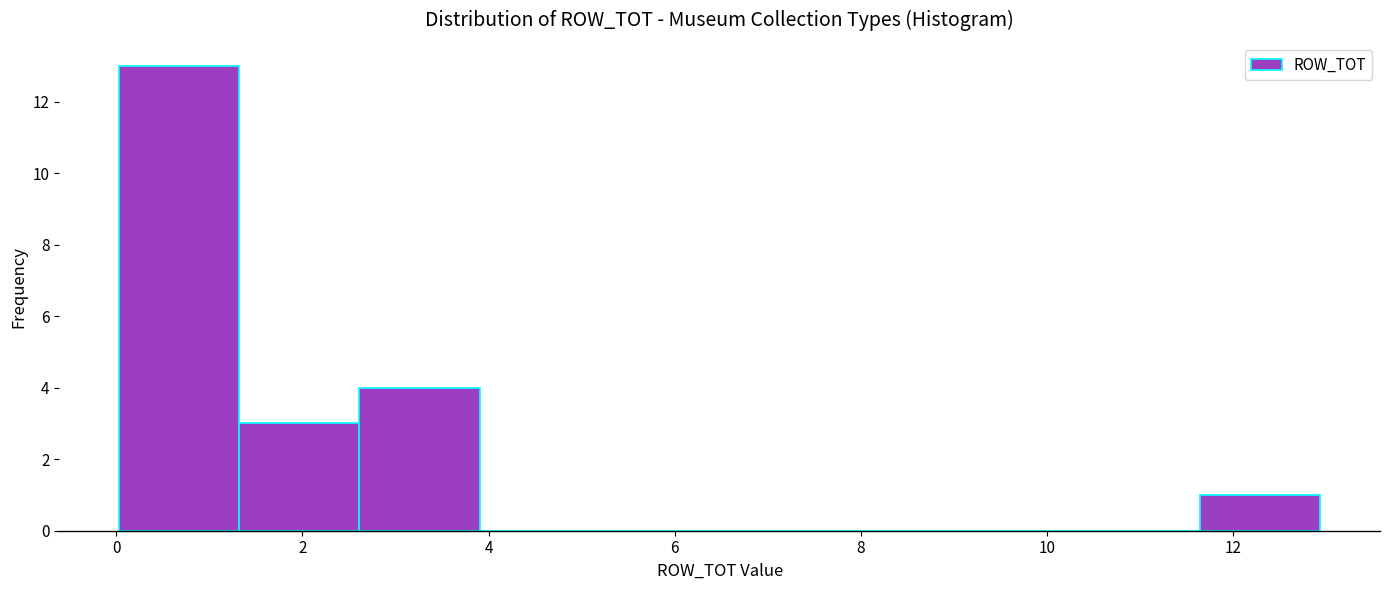

Reading left to right, transcribe this chart: for each bar, give the range it covers on the x-axis and its height. Neither the bar edges nor the heights are printed on the chart, so give them approximately, as read against the axes.

0.0 to 1.4: 13
1.4 to 2.6: 3
2.6 to 4.0: 4
4.0 to 5.2: 0
5.2 to 6.4: 0
6.4 to 7.8: 0
7.8 to 9.0: 0
9.0 to 10.4: 0
10.4 to 11.6: 0
11.6 to 13.0: 1